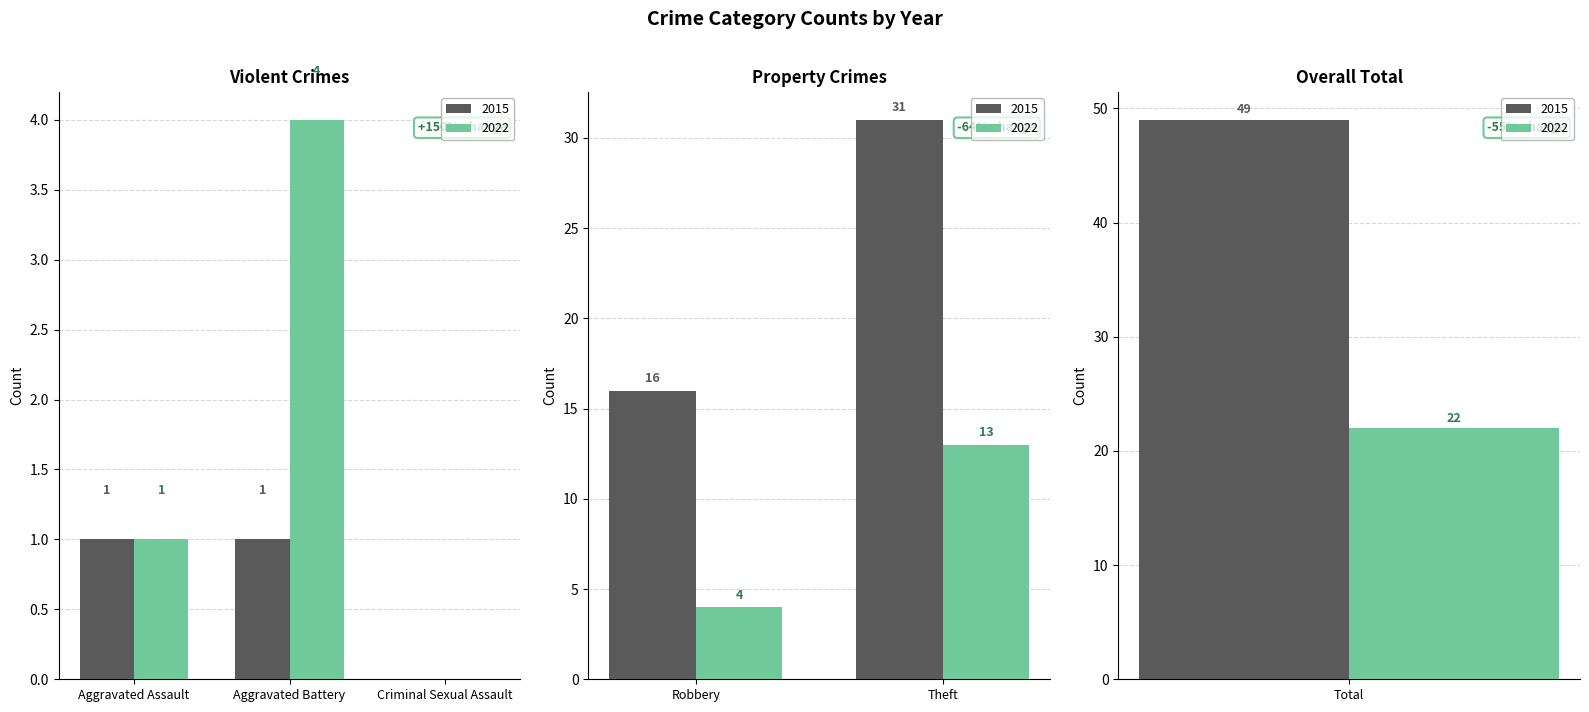

Is it true that 2022 equals 22 at Total?

True